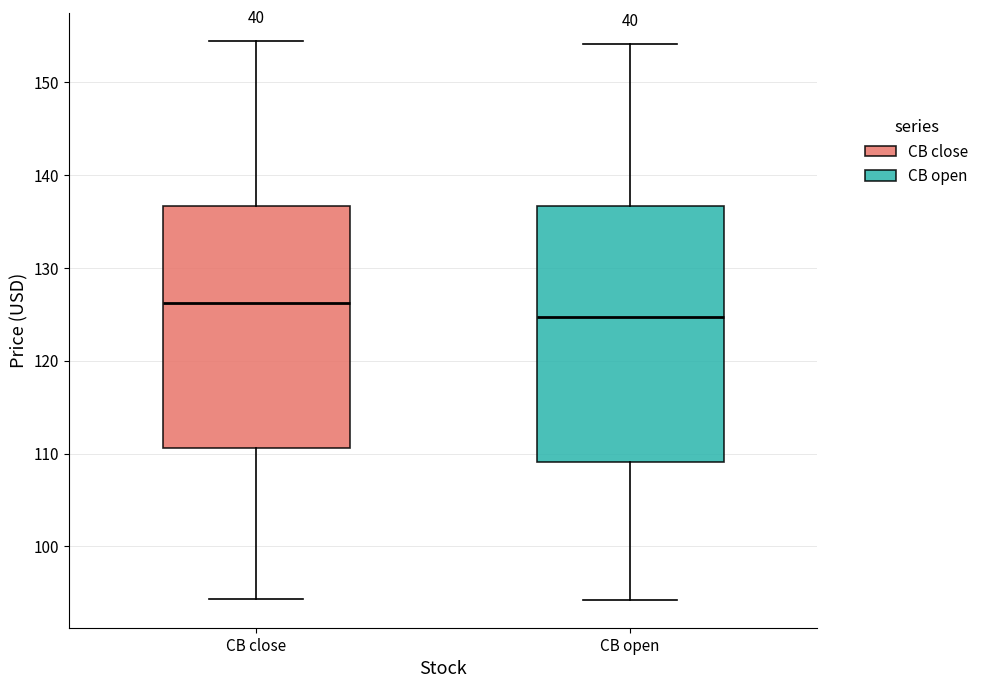

Reading left to right, read every box against the y-axis: the position of its median line, the range the box covers, and the ends of its whiskers. The values are not printed on the chart, so give them approximately, as read against the axis.

CB close: median 126, box 111 to 137, whiskers 94 to 154
CB open: median 125, box 109 to 137, whiskers 94 to 154